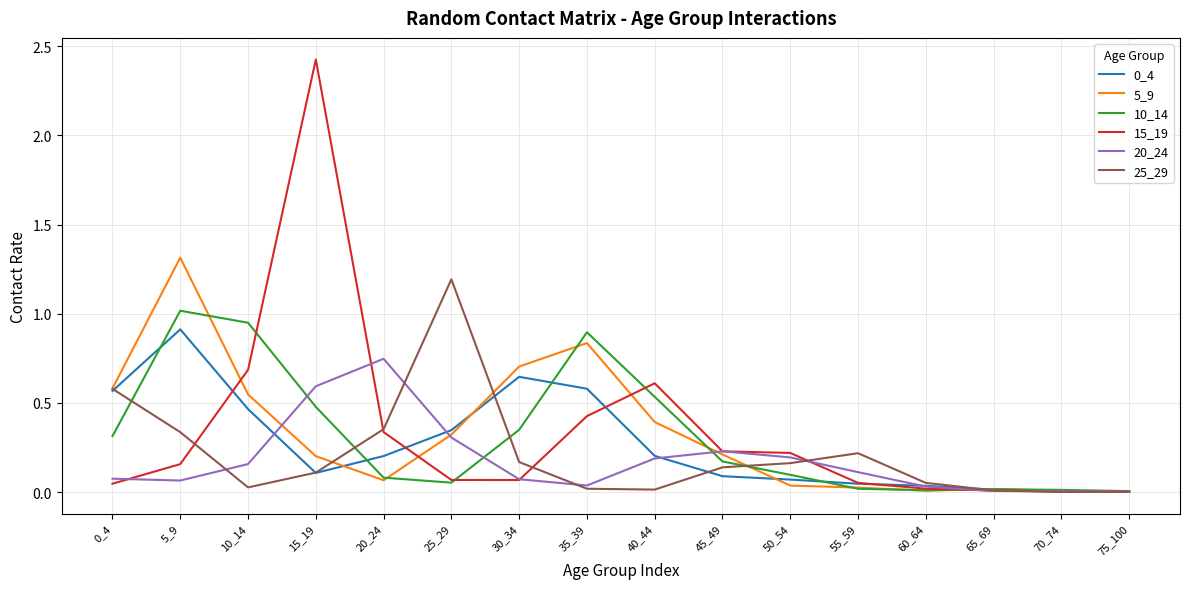

Which series has the widest spread of values?

15_19